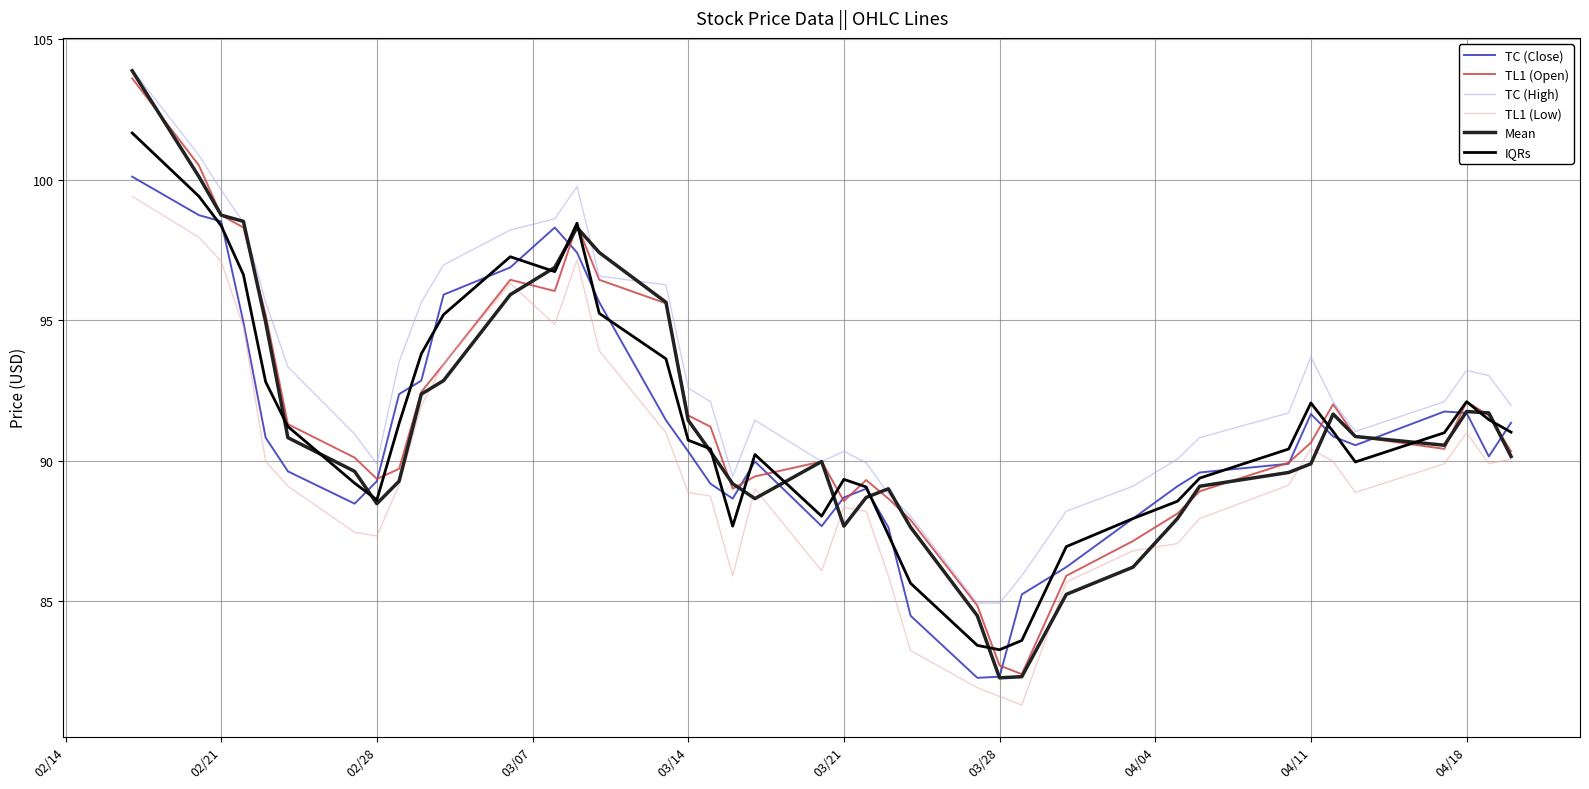

Which series has the largest range (max minus min)?

Mean